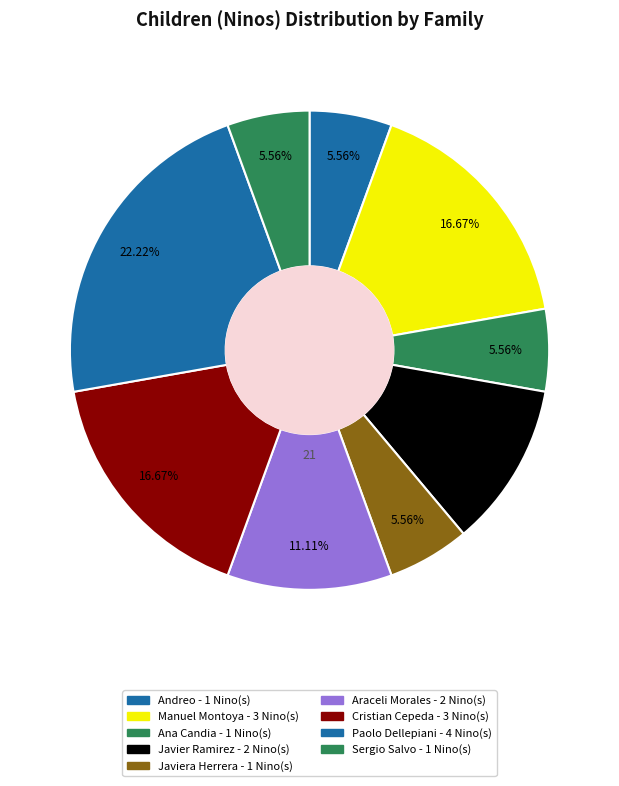

Count the number of slices in the pie.

9